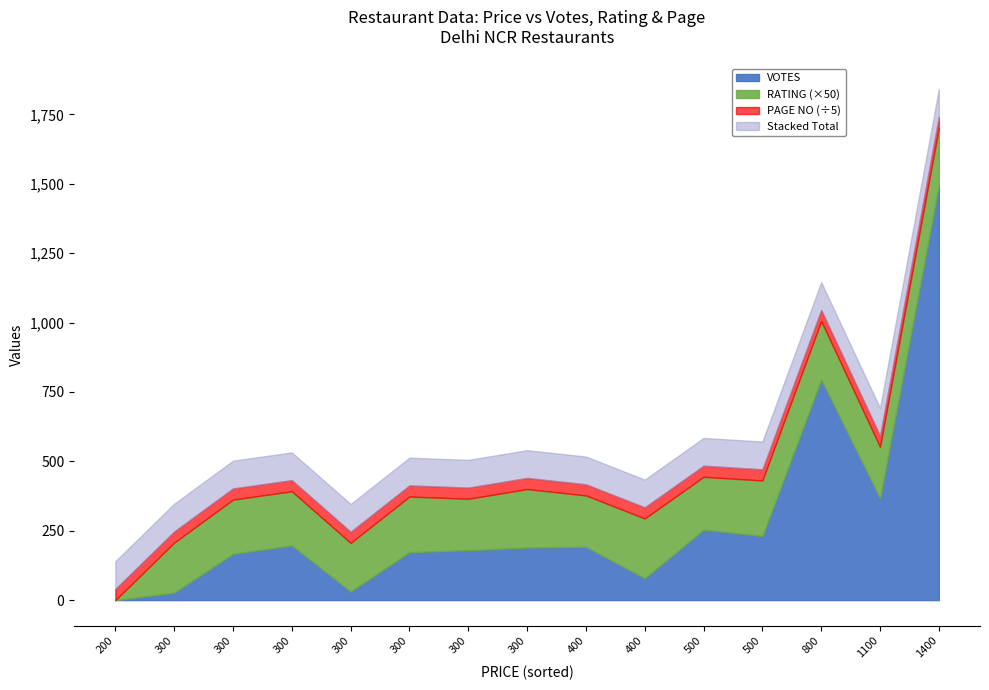

Rank the series by their maximum value, from highest to lowest.

VOTES, PAGE NO, RATING